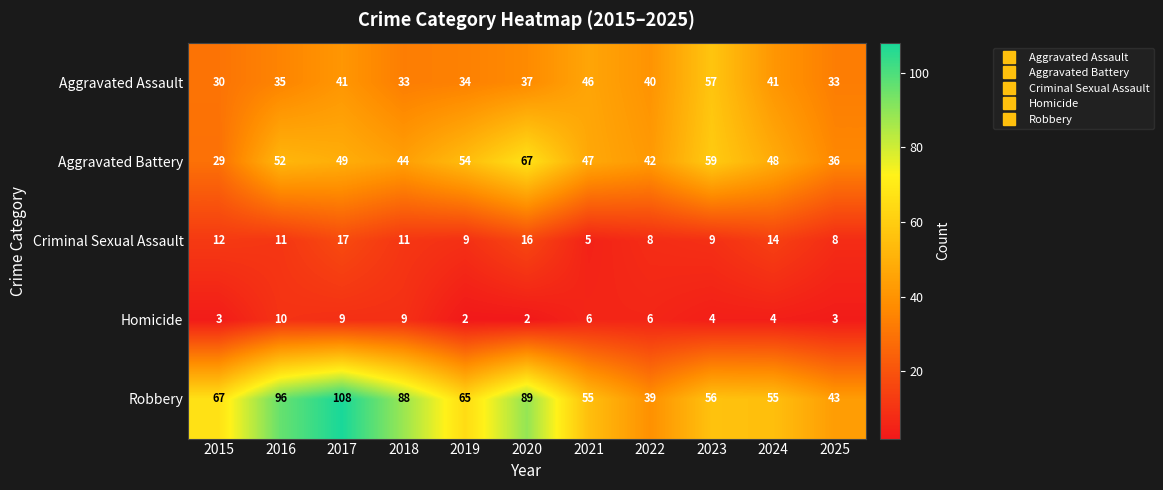

Rank the series at 2018 from highest to lowest value.

Robbery, Aggravated Battery, Aggravated Assault, Criminal Sexual Assault, Homicide